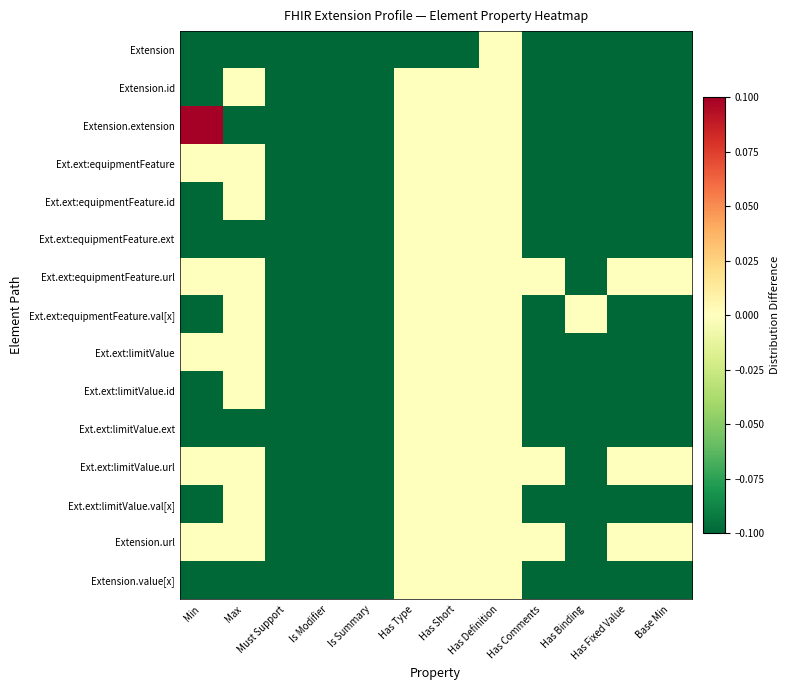

At which category is the sum across all series the highest?

Has Definition